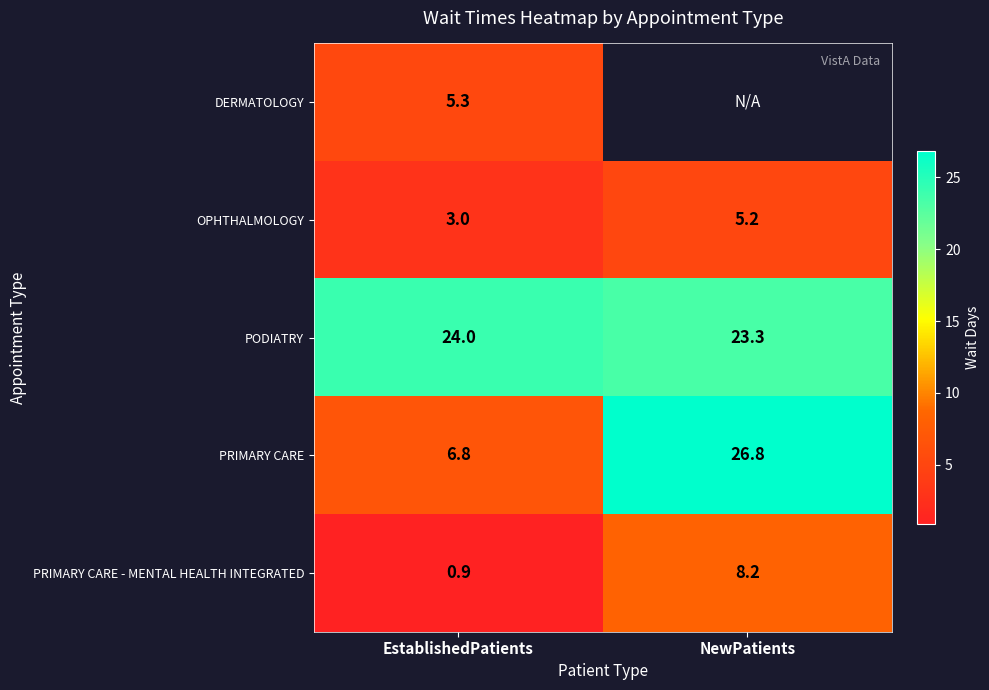

Which category has the highest value in the PRIMARY CARE - MENTAL HEALTH INTEGRATED series?

NewPatients